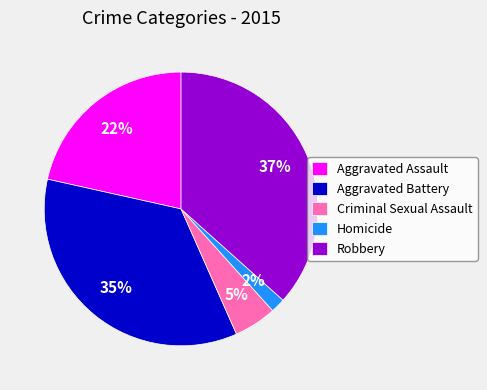

Between Criminal Sexual Assault and Aggravated Assault, which is larger?

Aggravated Assault